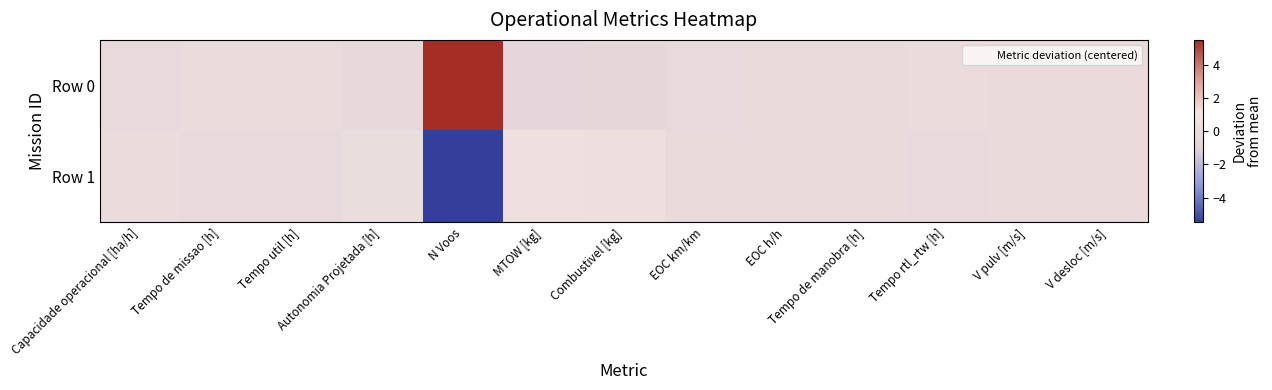

Reading right to left, extract all data points from this chart.

Row 0: V desloc [m/s]=0.0	V pulv [m/s]=0.0	Tempo rtl_rtw [h]=0.1	Tempo de manobra [h]=0.0	EOC h/h=-0.0	EOC km/km=-0.1	Combustivel [kg]=-0.5	MTOW [kg]=-0.6	N Voos=5.5	Autonomia Projetada [h]=-0.2	Tempo util [h]=0.1	Tempo de missao [h]=0.2	Capacidade operacional [ha/h]=-0.2
Row 1: V desloc [m/s]=0.0	V pulv [m/s]=0.0	Tempo rtl_rtw [h]=-0.1	Tempo de manobra [h]=0.0	EOC h/h=0.0	EOC km/km=0.1	Combustivel [kg]=0.5	MTOW [kg]=0.6	N Voos=-5.5	Autonomia Projetada [h]=0.2	Tempo util [h]=-0.1	Tempo de missao [h]=-0.2	Capacidade operacional [ha/h]=0.2